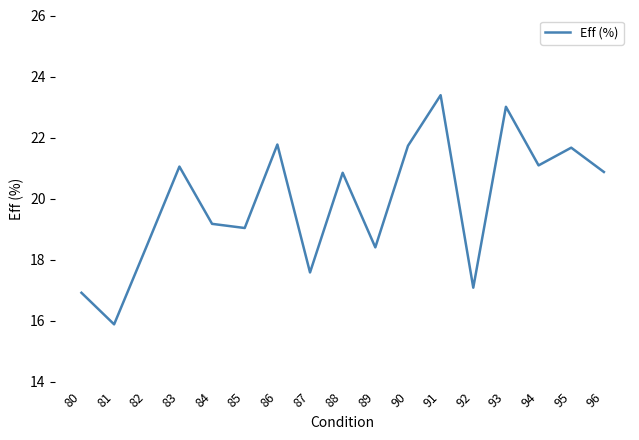

What is the approximate value at 94?

21.1